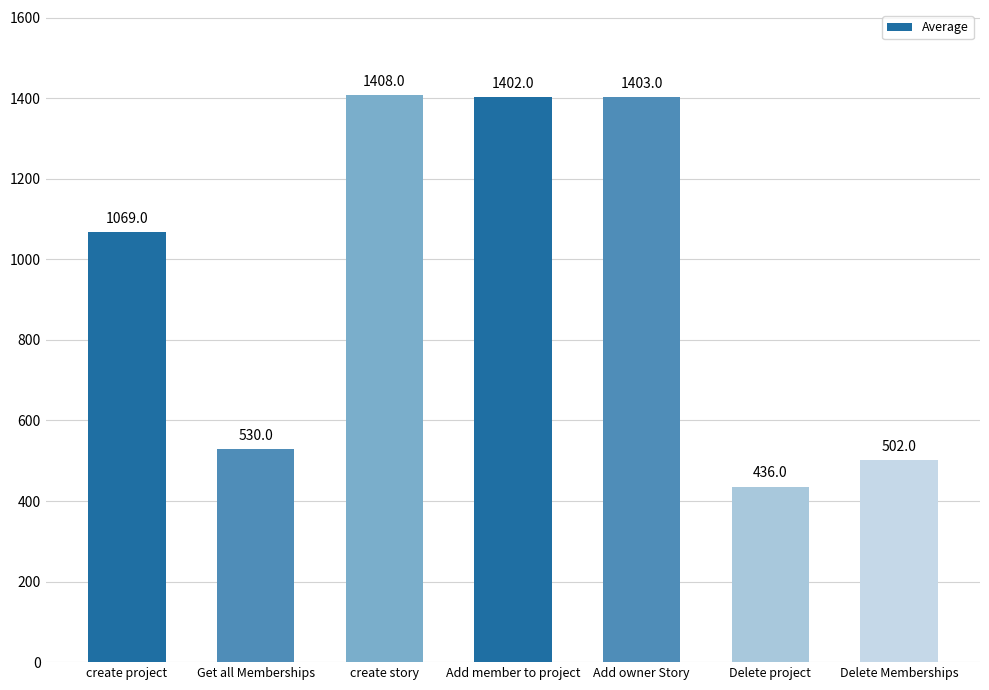

True or false: the data shows 1069 at create project.

True